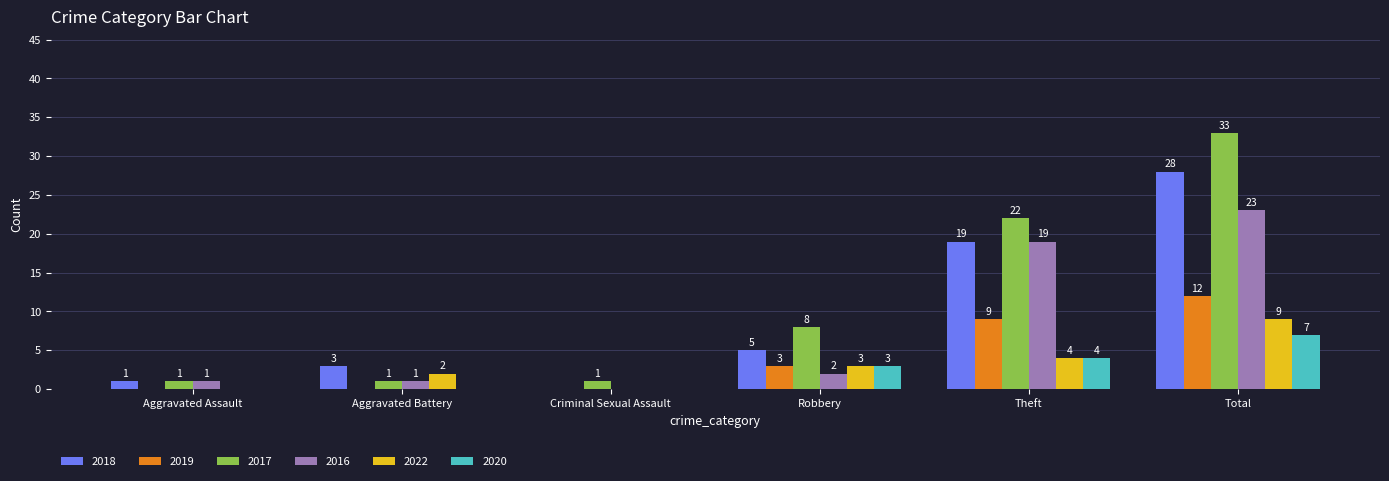

How many groups of bars are there?

6